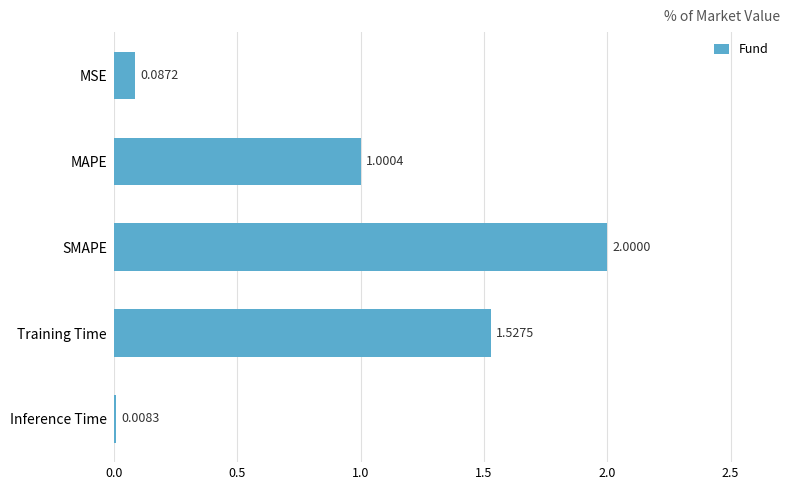

What is the sum of all values?

4.6